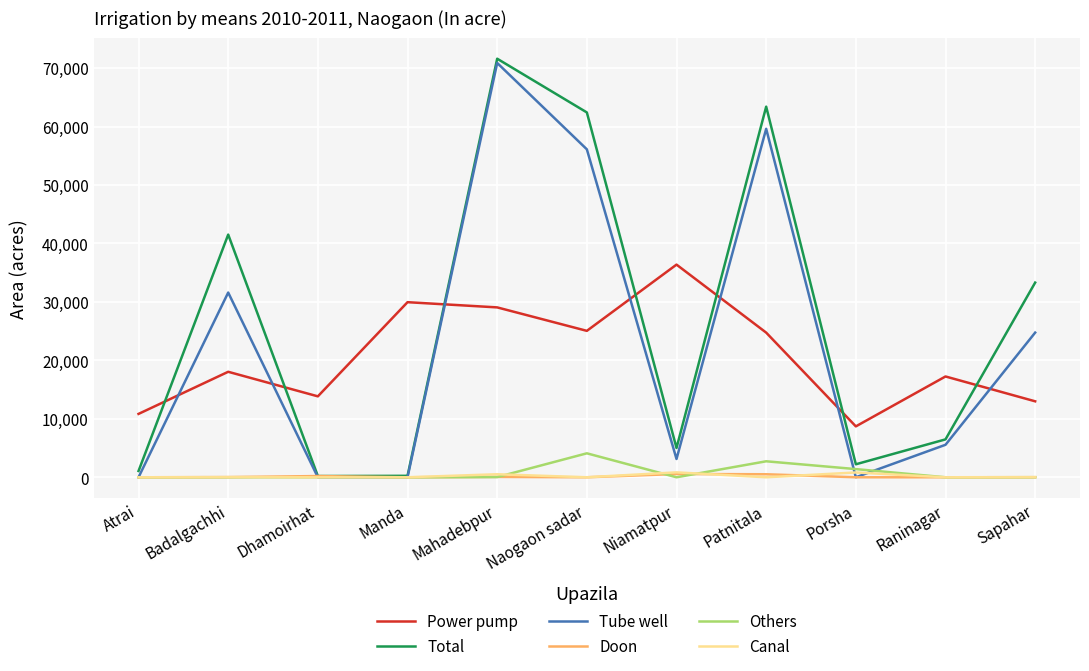

What are all the series names shown in the legend?

Power pump, Total, Tube well, Doon, Others, Canal